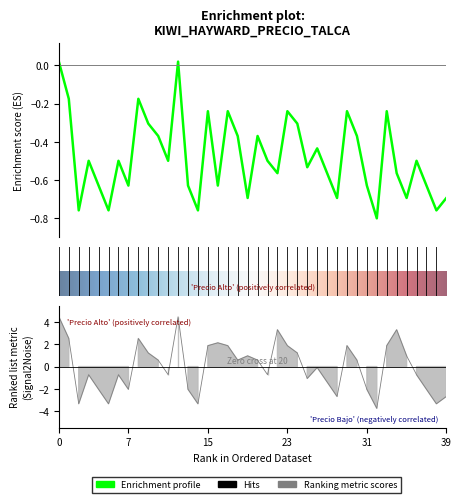

What is the maximum value for Precio $/Kg?

4.5